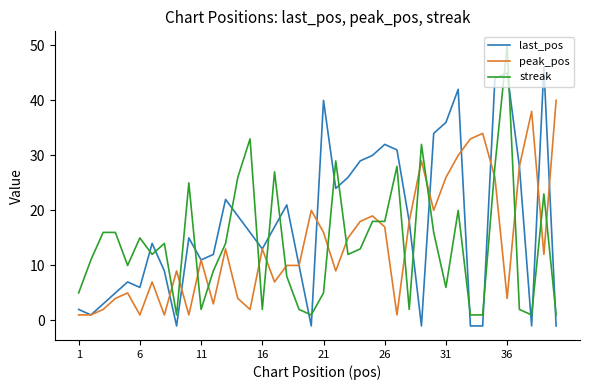

What is the maximum value for peak_pos?

40